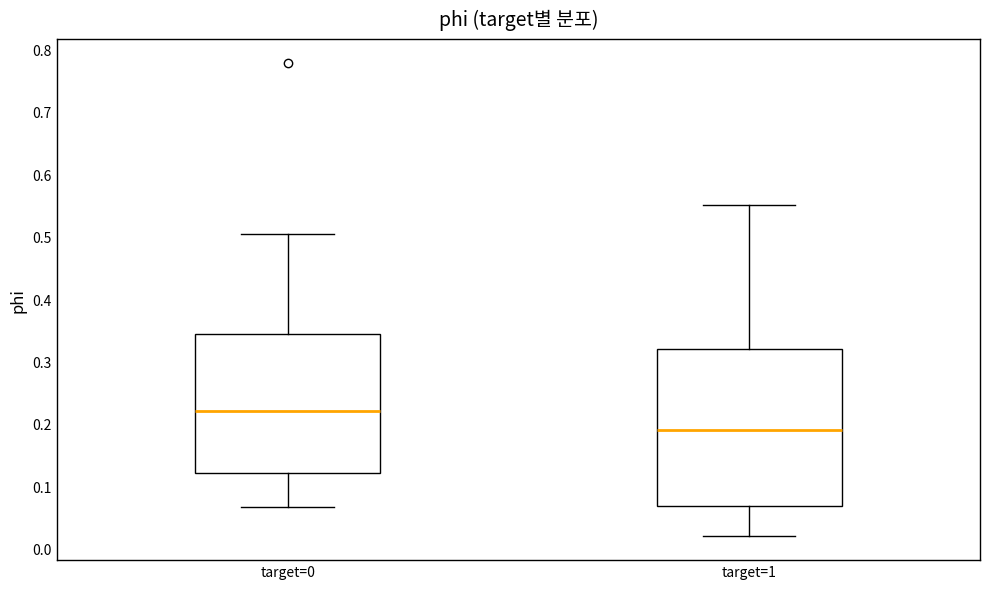

Reading left to right, read every box against the y-axis: the position of its median line, the range the box covers, and the ends of its whiskers. The values are not printed on the chart, so give them approximately, as read against the axis.

target=0: median 0.22, box 0.12 to 0.34, whiskers 0.07 to 0.50
target=1: median 0.19, box 0.07 to 0.32, whiskers 0.02 to 0.55